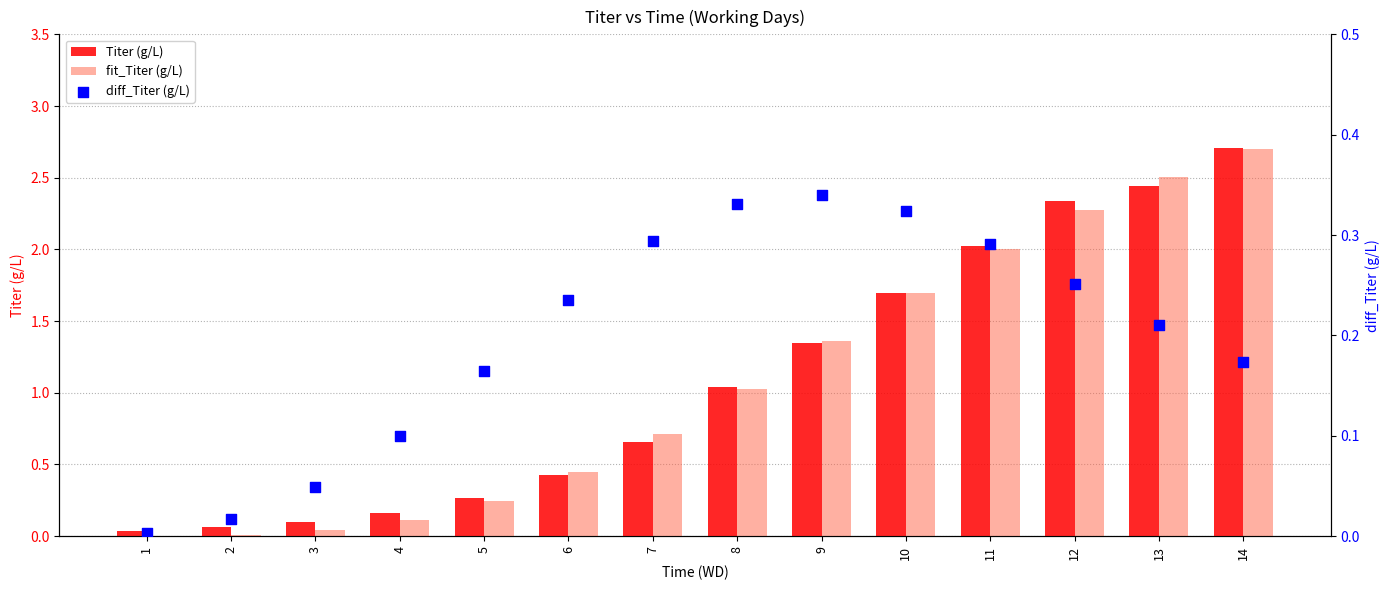

Which series has the largest Y range (max minus min)?

fit_Titer (g/L)